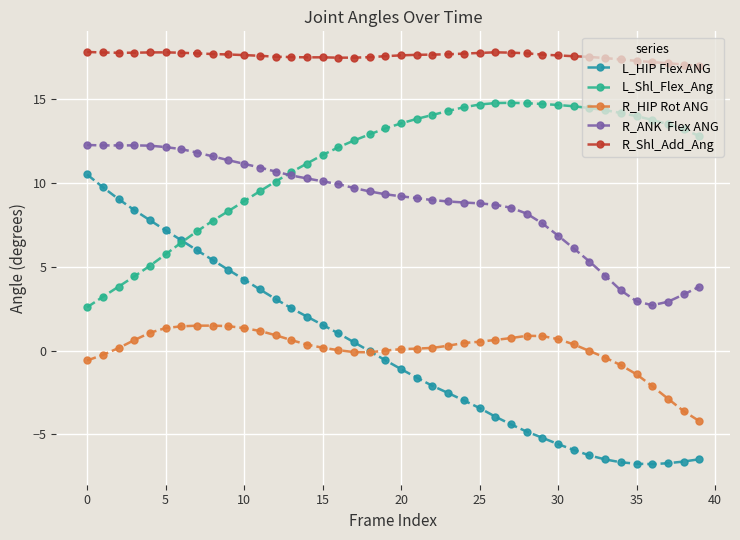

What is the minimum value shown in the chart?

-6.8